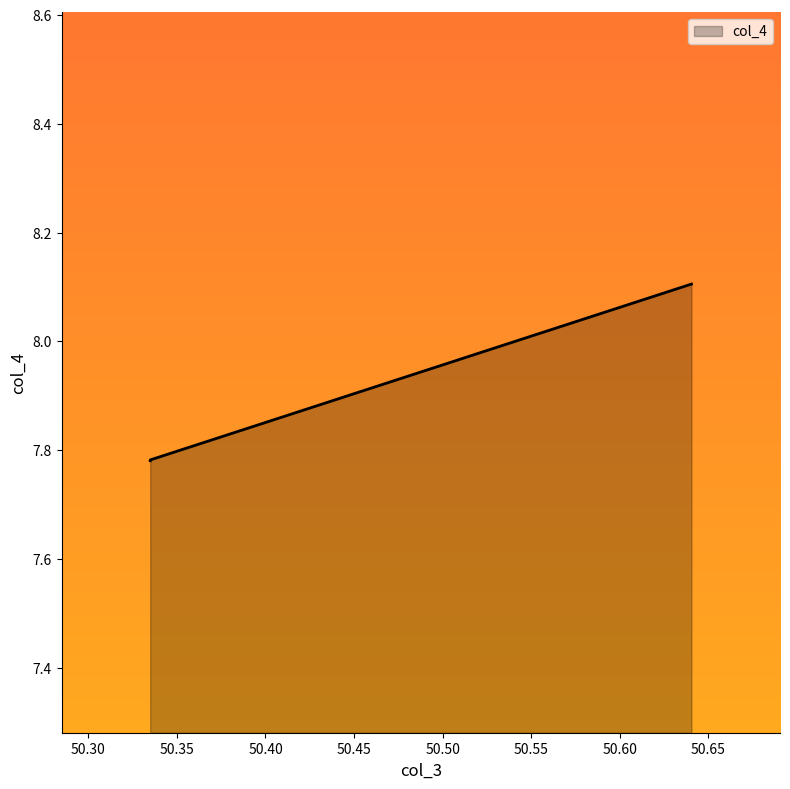

What is the sum of all values?

23.7